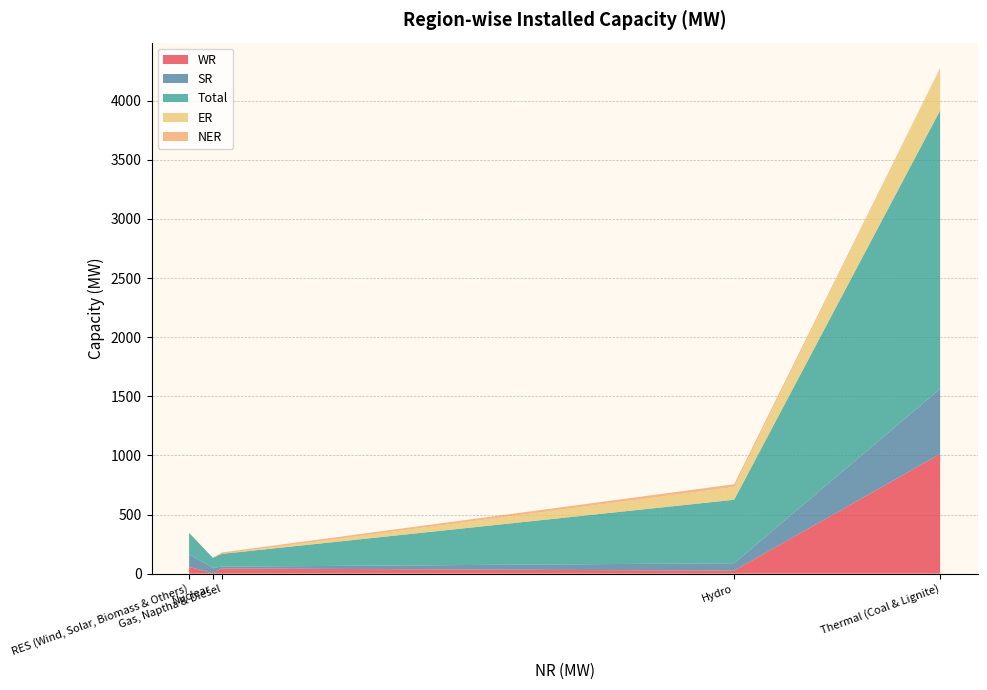

Reading left to right, list all the values displayed in this chart.

WR: Thermal (Coal & Lignite)=1012	Hydro=25	Nuclear=3	Gas, Naptha & Diesel=44	RES (Wind, Solar, Biomass & Others)=57
SR: Thermal (Coal & Lignite)=551	Hydro=63	Nuclear=48	Gas, Naptha & Diesel=15	RES (Wind, Solar, Biomass & Others)=105
Total: Thermal (Coal & Lignite)=2355	Hydro=537	Nuclear=83	Gas, Naptha & Diesel=108	RES (Wind, Solar, Biomass & Others)=183
ER: Thermal (Coal & Lignite)=356	Hydro=108	Nuclear=0	Gas, Naptha & Diesel=0	RES (Wind, Solar, Biomass & Others)=1
NER: Thermal (Coal & Lignite)=4	Hydro=23	Nuclear=0	Gas, Naptha & Diesel=12	RES (Wind, Solar, Biomass & Others)=0